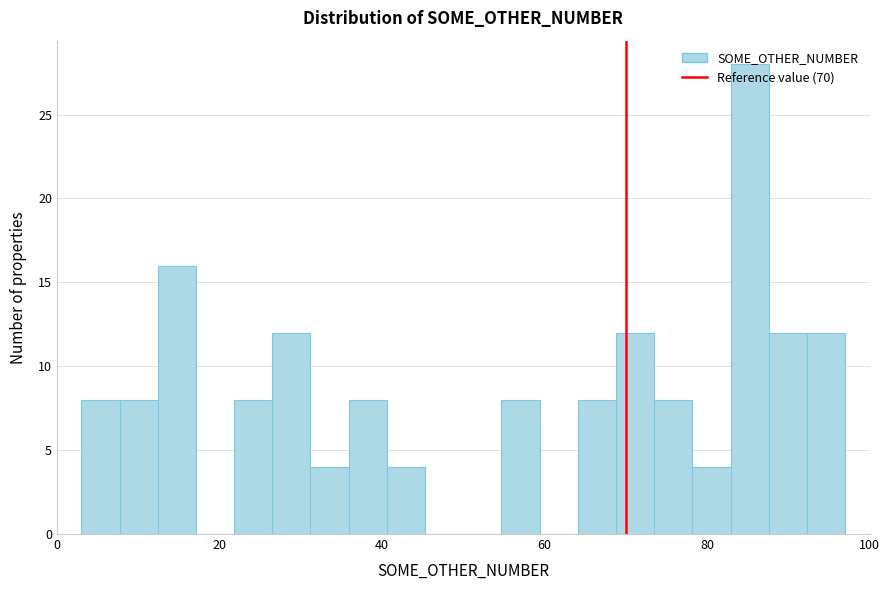

Around what value on the x-axis is the tallest bar? Give the approximate position of its centre, as read against the axis.

86